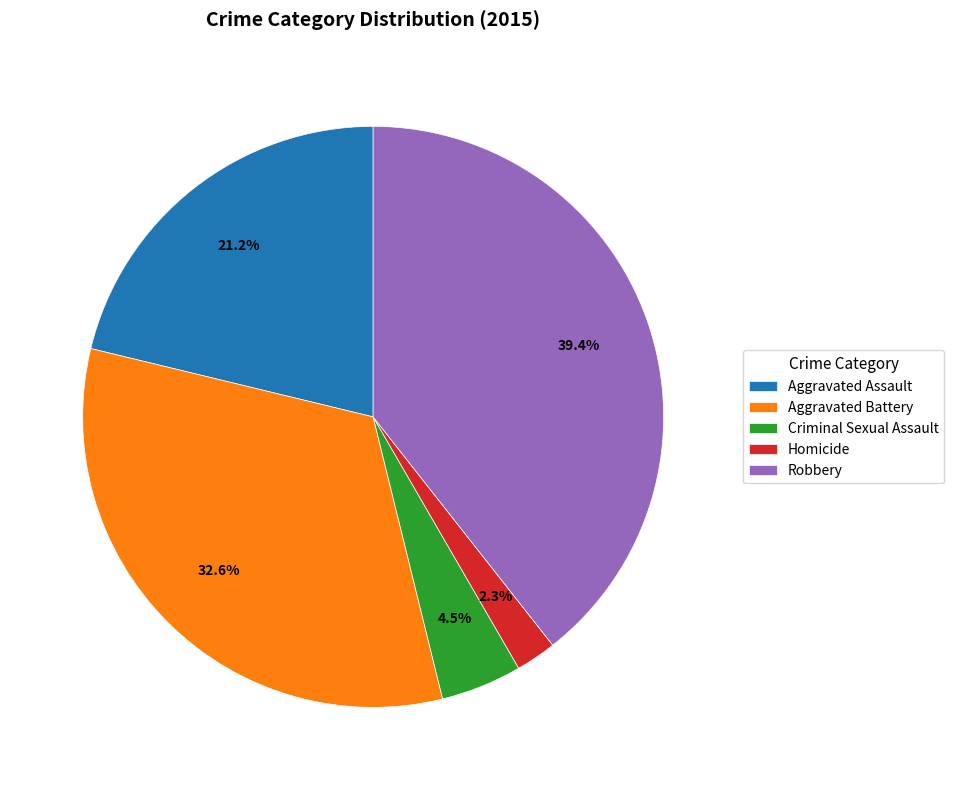

To the nearest percent, what is the average slice percentage?

20%